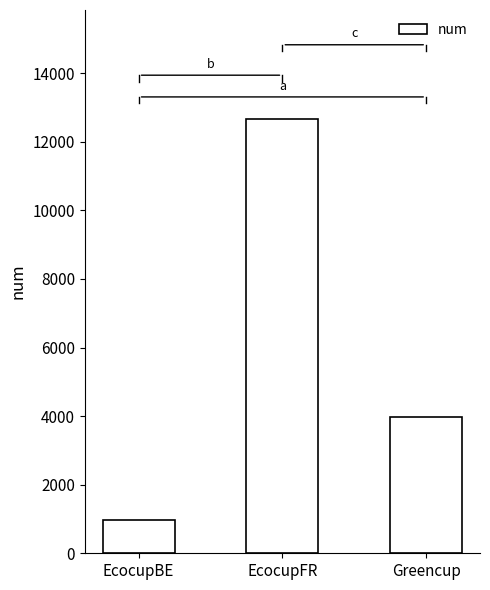

What is the value of the 3rd bar from the left?

3963